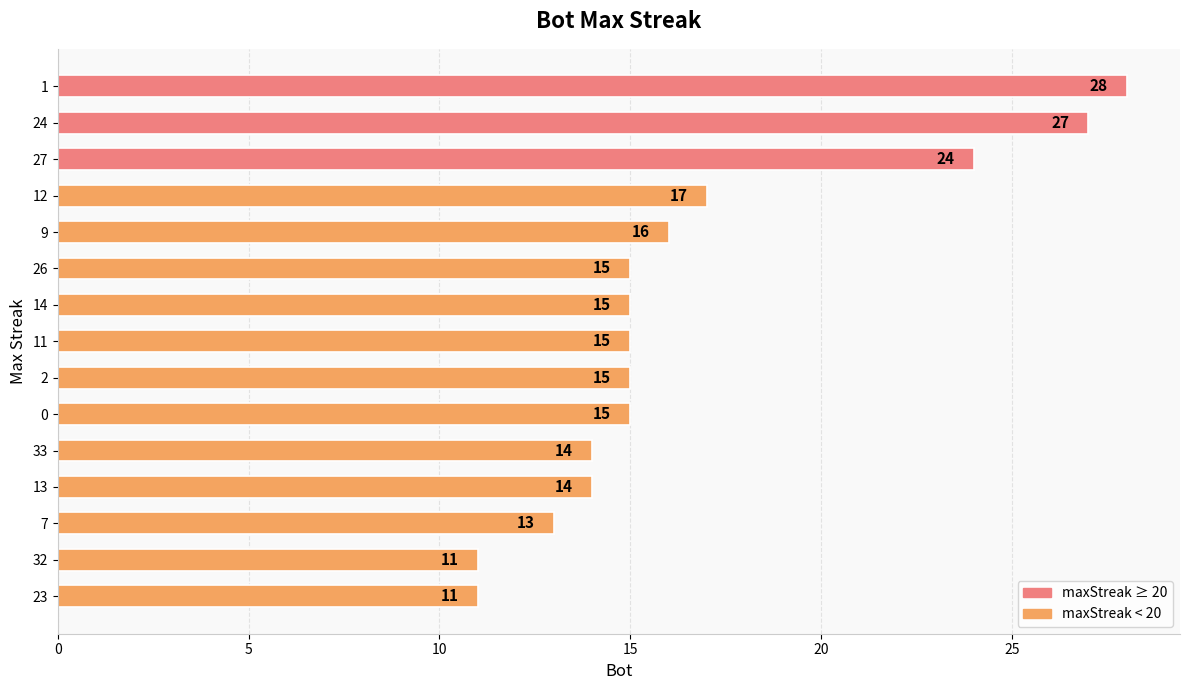

Between 9 and 7, which is larger?

9